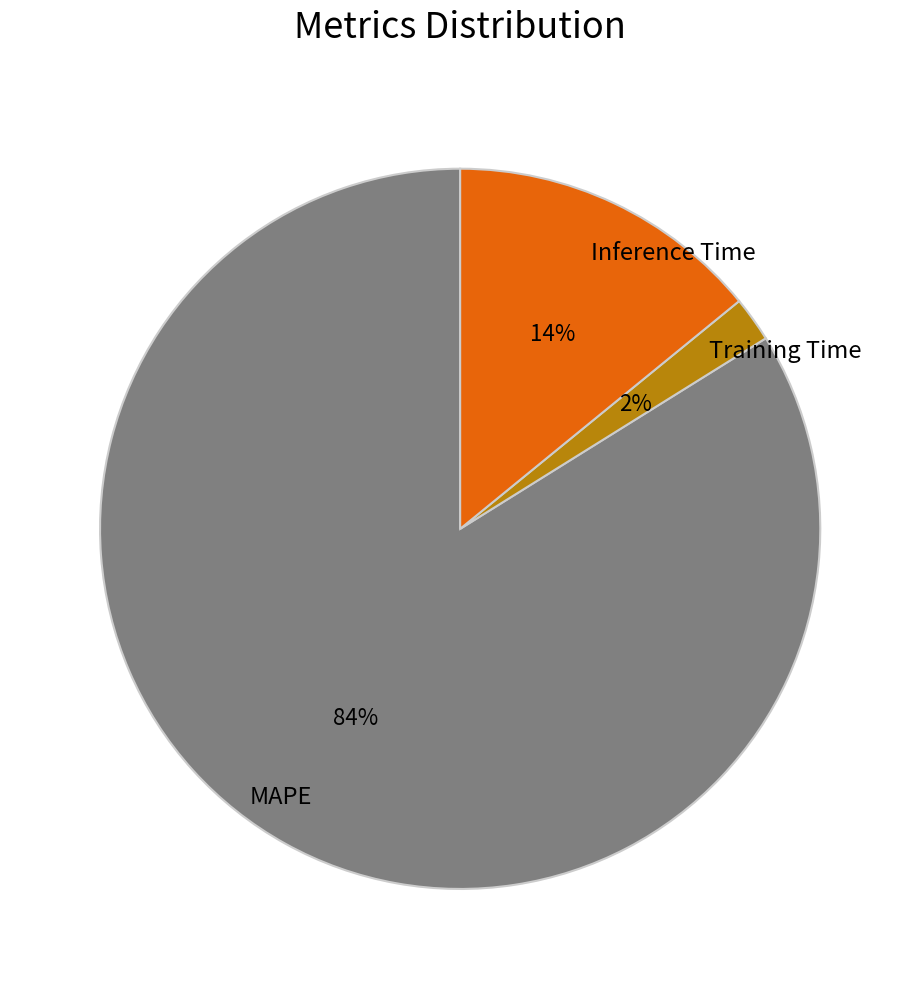

Does Training Time account for over 50% of the chart?

No